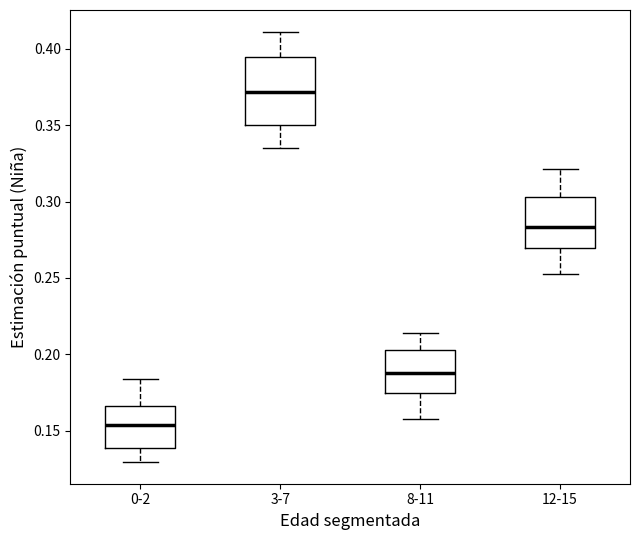

Reading left to right, transcribe this box plot: for each box, give where its median line is, the range the box spans, and where its two whiskers end, as read against the y-axis. The values are not printed on the chart, so give them approximately, as read against the axis.

0-2: median 0.155, box 0.140 to 0.165, whiskers 0.130 to 0.185
3-7: median 0.370, box 0.350 to 0.395, whiskers 0.335 to 0.410
8-11: median 0.190, box 0.175 to 0.205, whiskers 0.160 to 0.215
12-15: median 0.285, box 0.270 to 0.305, whiskers 0.255 to 0.320